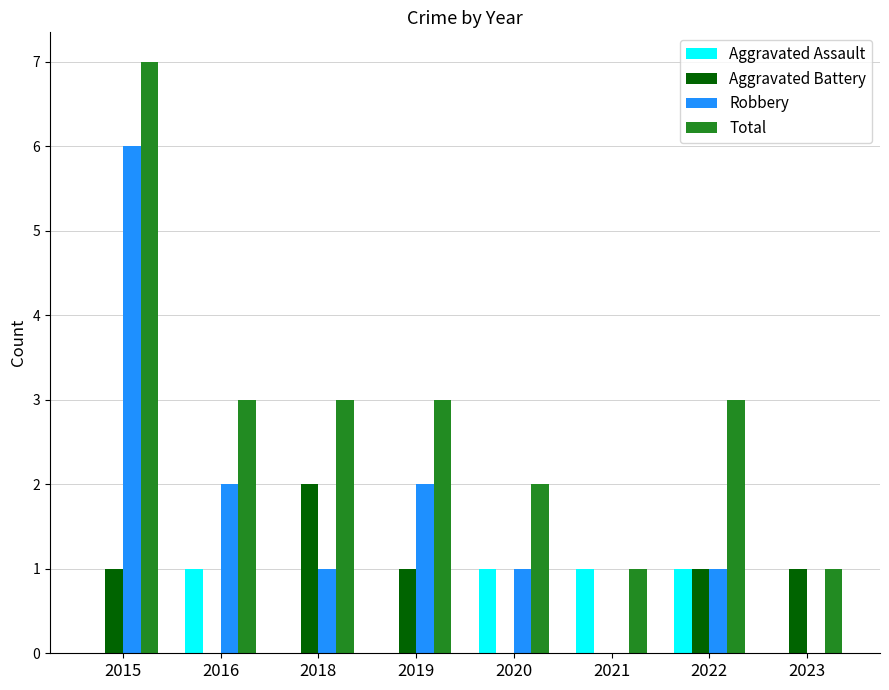

Are the bars horizontal?

No